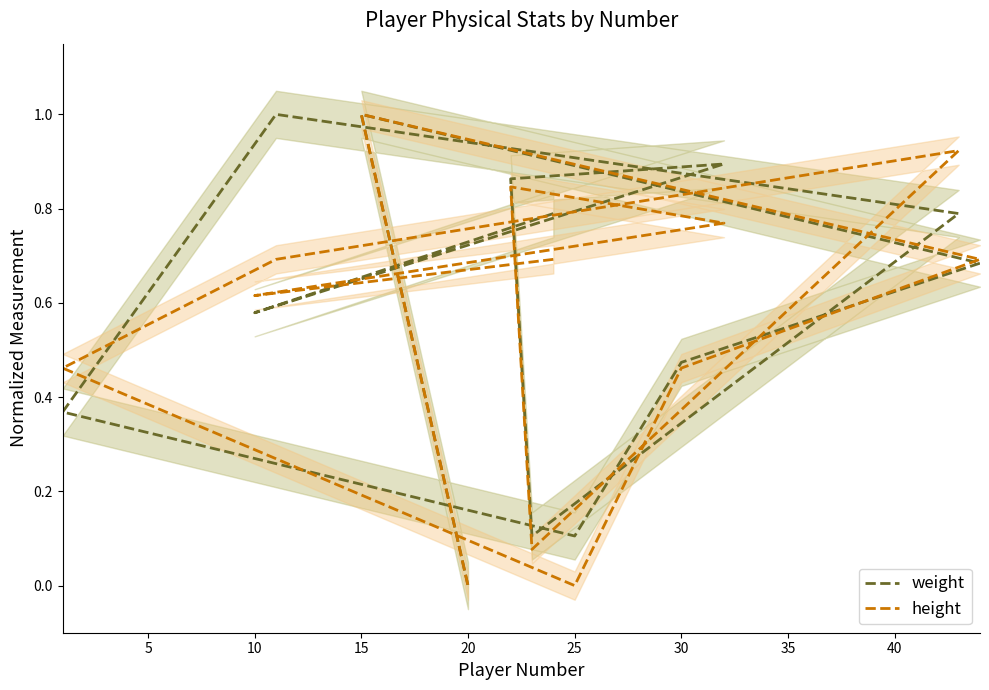

How many positive values does the height series have?

11